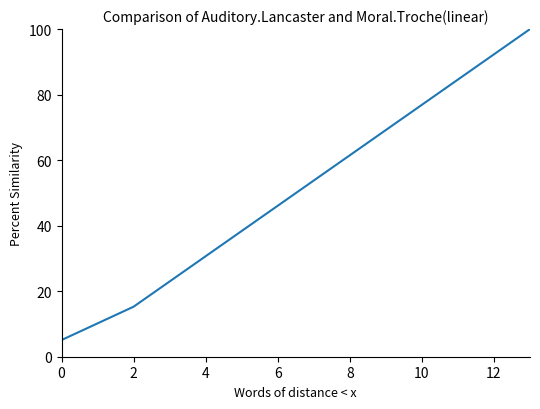

What is the minimum value shown in the chart?

5.1